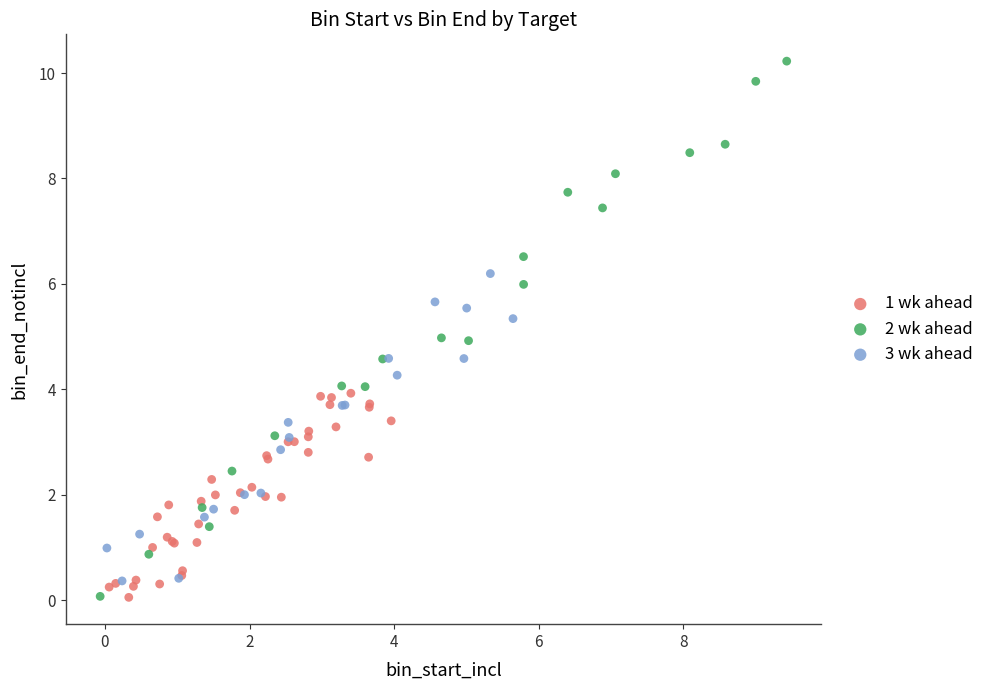

Which series has the largest Y range (max minus min)?

2 wk ahead